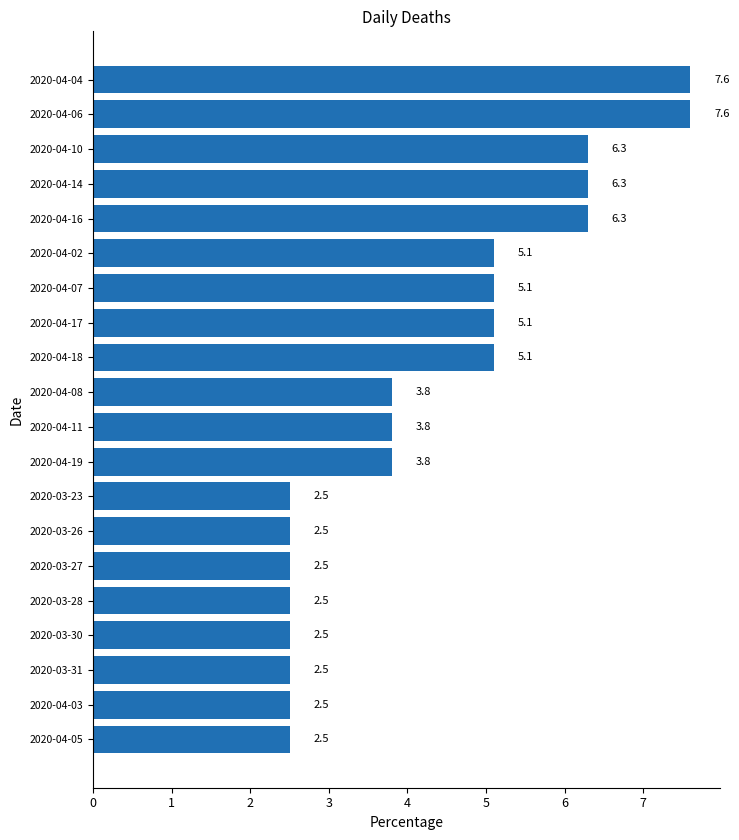

True or false: the data shows 6.4 at 2020-04-11.

False